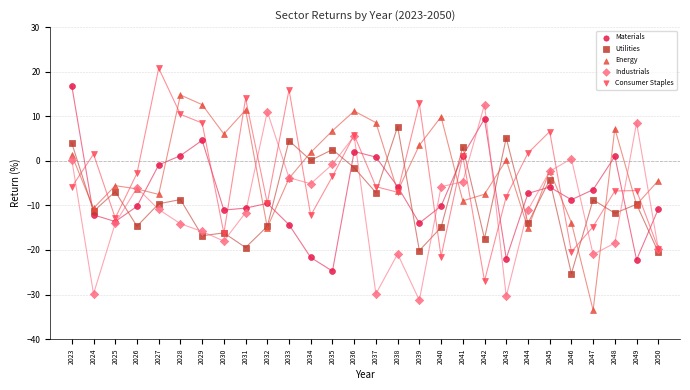

Which series reaches the maximum Y coordinate?

Consumer Staples